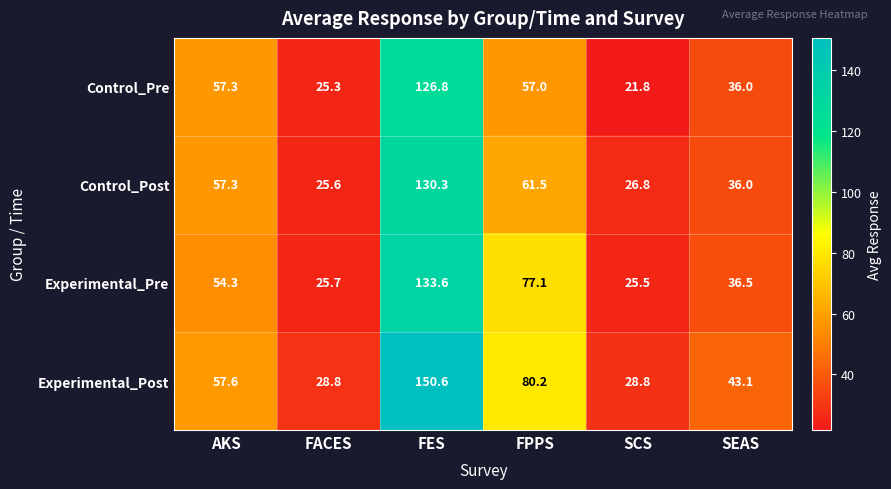

What is the spread (max minus min) of values at FACES?

3.5